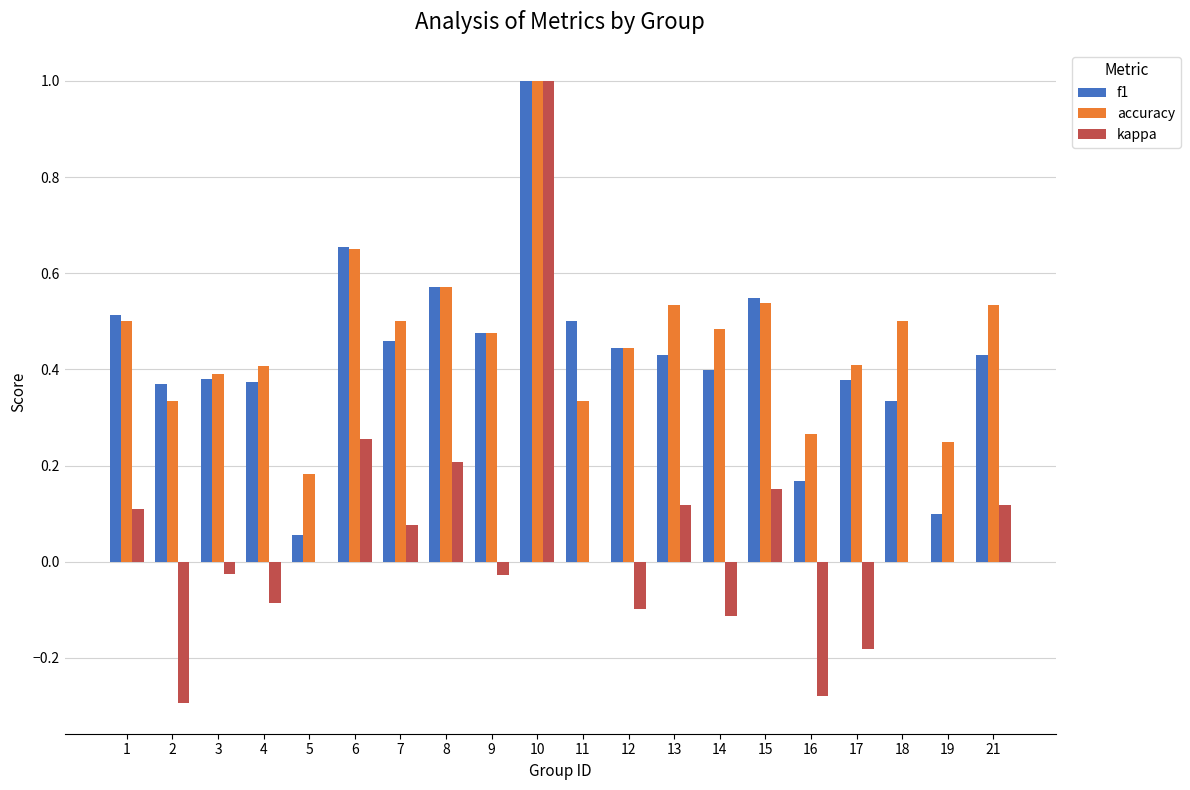

How many data points does each series have?

20